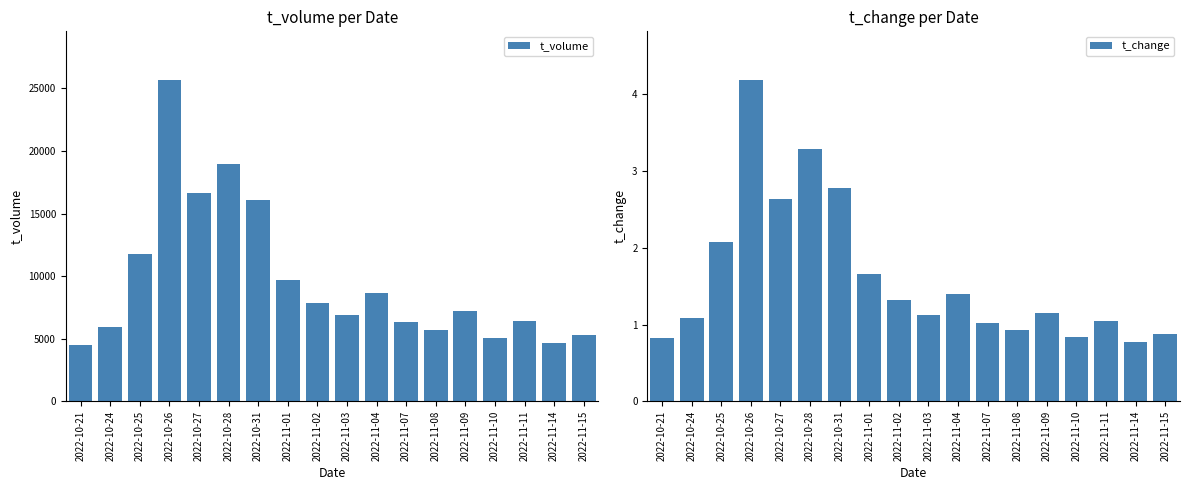

What is the difference between the highest and lowest values at 2022-11-09?

7182.9